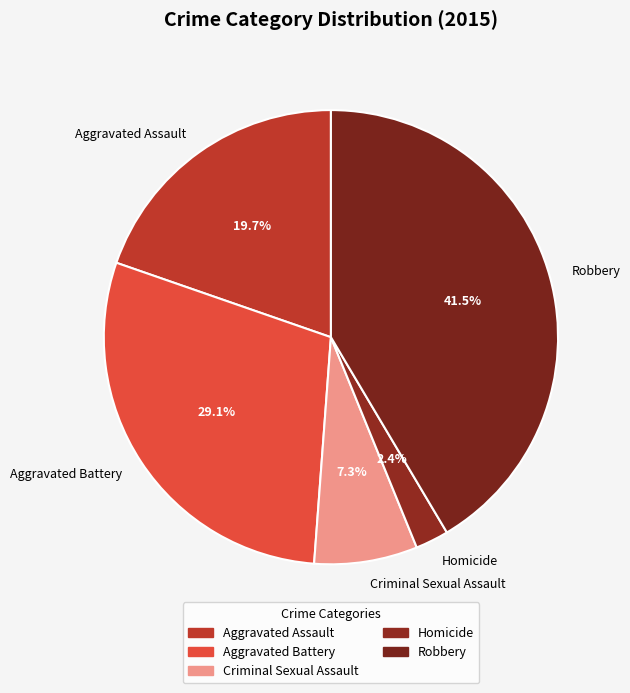

Which category has the smallest portion of the pie?

Homicide